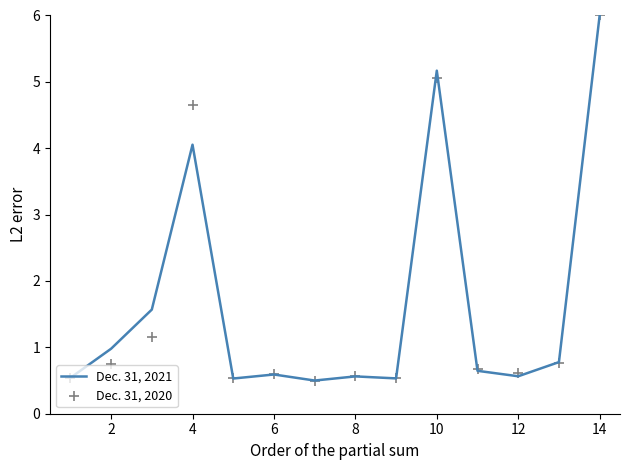

What is the minimum value for Dec. 31, 2021?

0.5